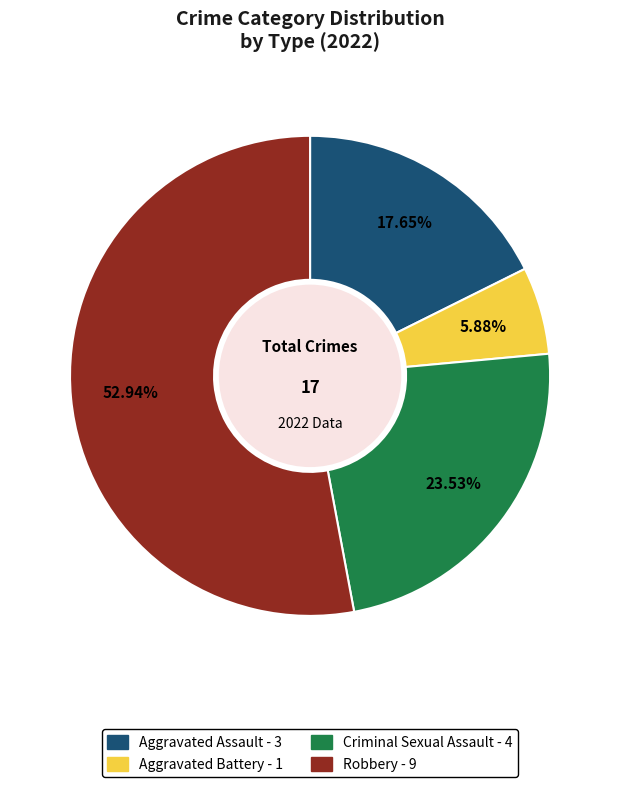

Rank the categories by value from highest to lowest.

Robbery, Criminal Sexual Assault, Aggravated Assault, Aggravated Battery